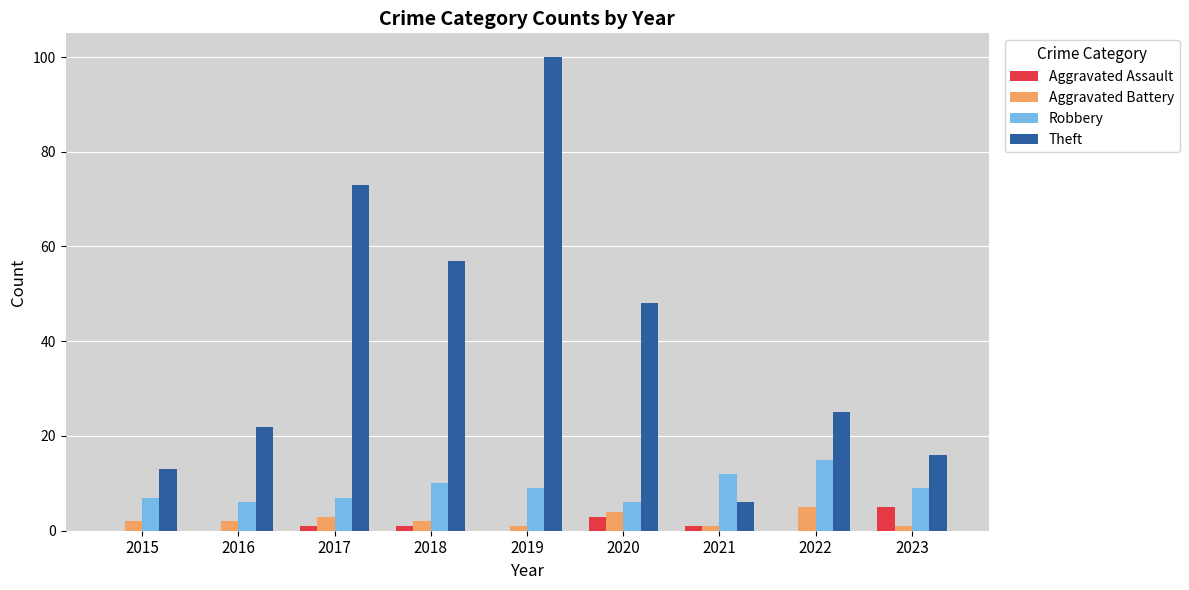

What is the spread (max minus min) of values at 2018?

56